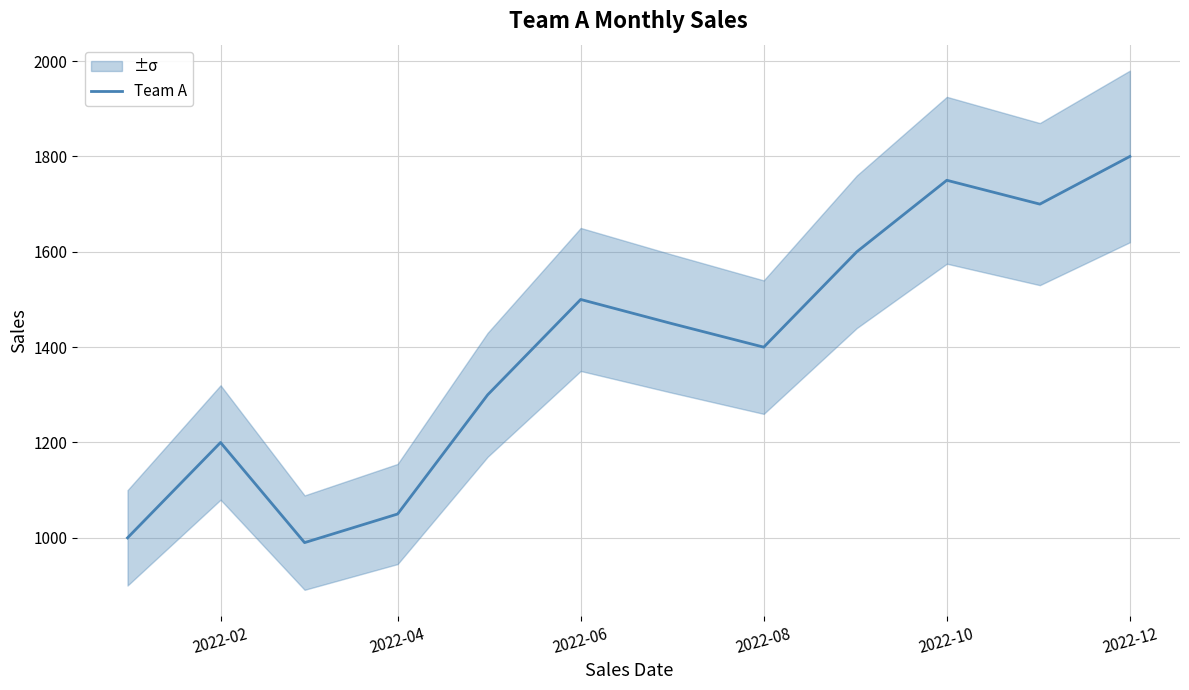

At which label does Team A reach its peak?

2022-12